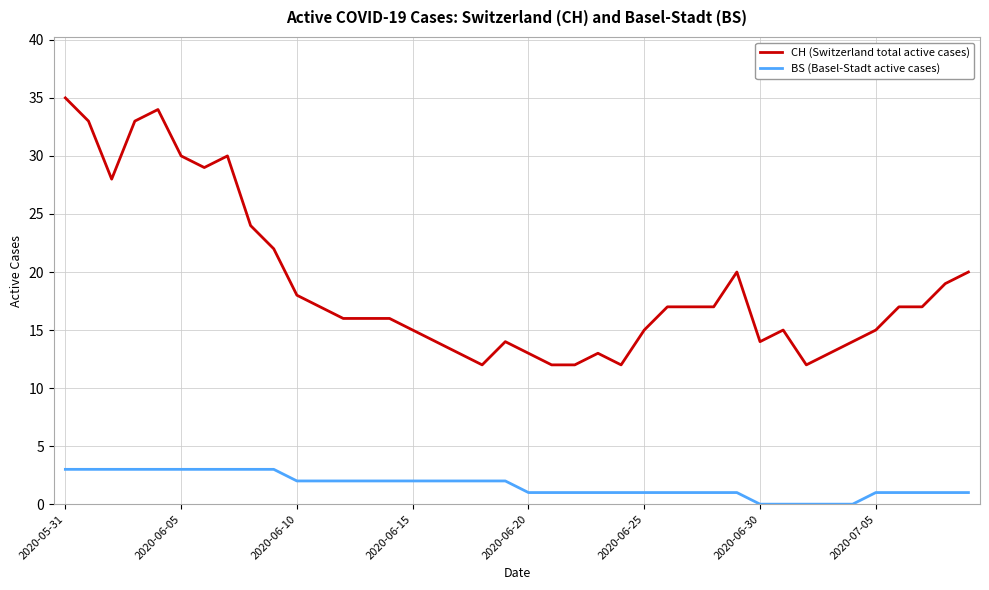

Reading left to right, list all the values displayed in this chart.

CH (Switzerland total active cases): 35	33	28	33	34	30	29	30	24	22	18	17	16	16	16	15	14	13	12	14	13	12	12	13	12	15	17	17	17	20	14	15	12	13	14	15	17	17	19	20
BS (Basel-Stadt active cases): 3	3	3	3	3	3	3	3	3	3	2	2	2	2	2	2	2	2	2	2	1	1	1	1	1	1	1	1	1	1	0	0	0	0	0	1	1	1	1	1